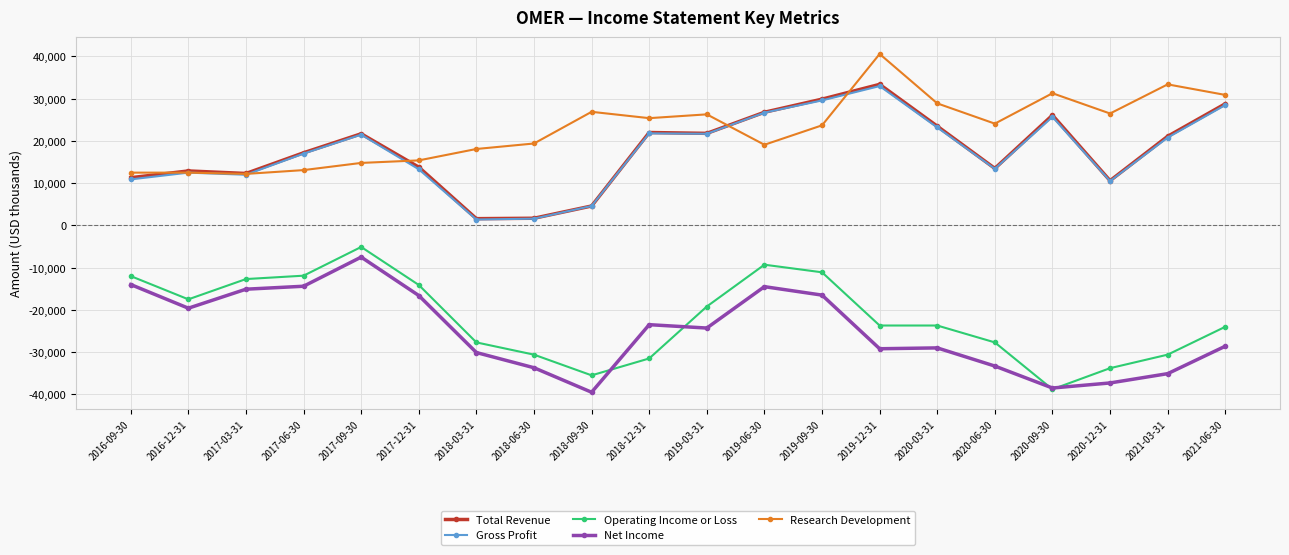

What is the difference between the highest and lowest values at 2020-03-31?

57900